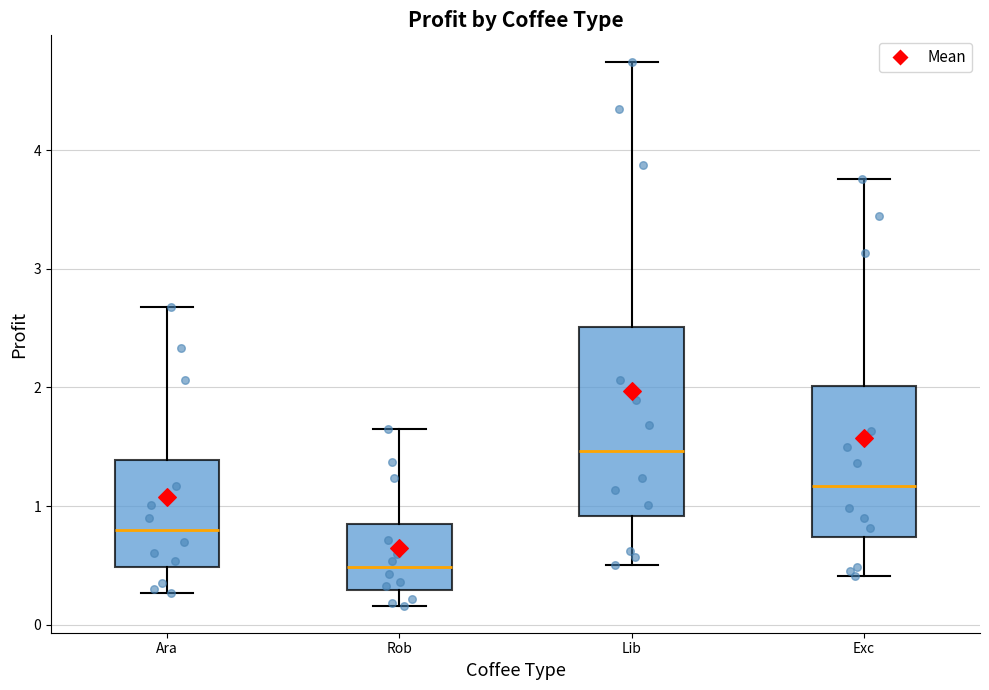

Reading left to right, read every box against the y-axis: the position of its median line, the range the box covers, and the ends of its whiskers. The values are not printed on the chart, so give them approximately, as read against the axis.

Ara: median 0.8, box 0.5 to 1.4, whiskers 0.3 to 2.7
Rob: median 0.5, box 0.3 to 0.8, whiskers 0.2 to 1.6
Lib: median 1.5, box 0.9 to 2.5, whiskers 0.5 to 4.7
Exc: median 1.2, box 0.7 to 2.0, whiskers 0.4 to 3.8